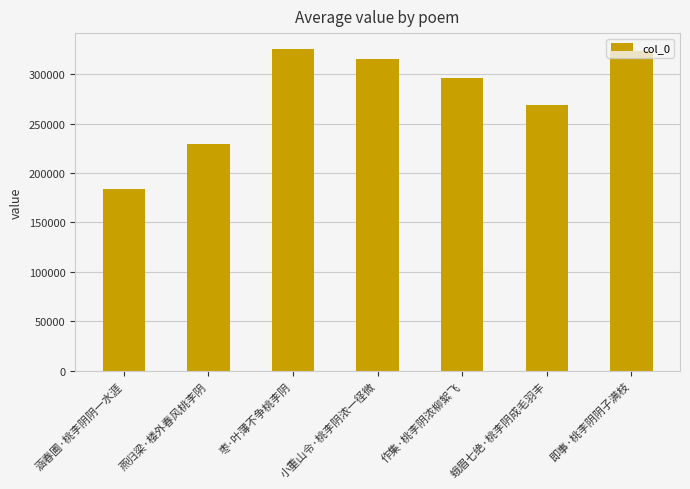

What is the approximate value at 即事·桃李阴阴子满枝?

323938